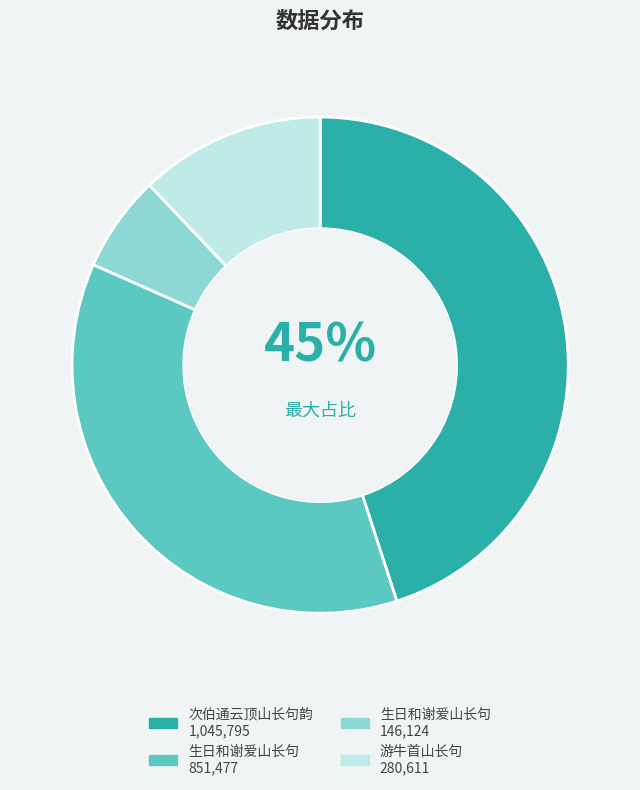

To the nearest percent, what is the difference between the largest and smallest slice percentages?

39%